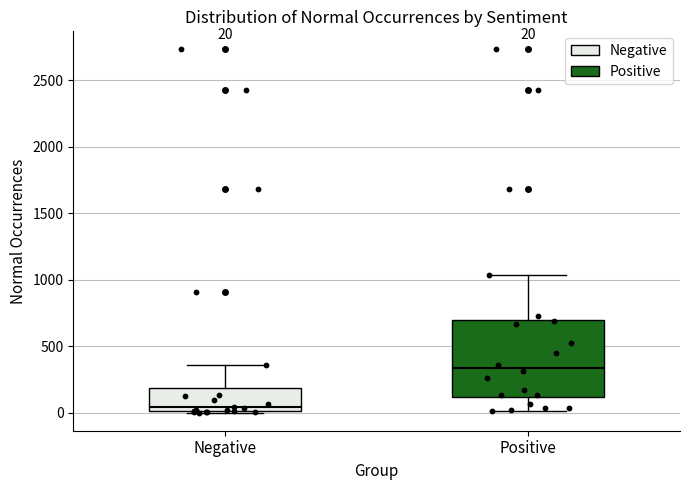

Which box is the tallest, from its lower edge to its upper edge?

Positive